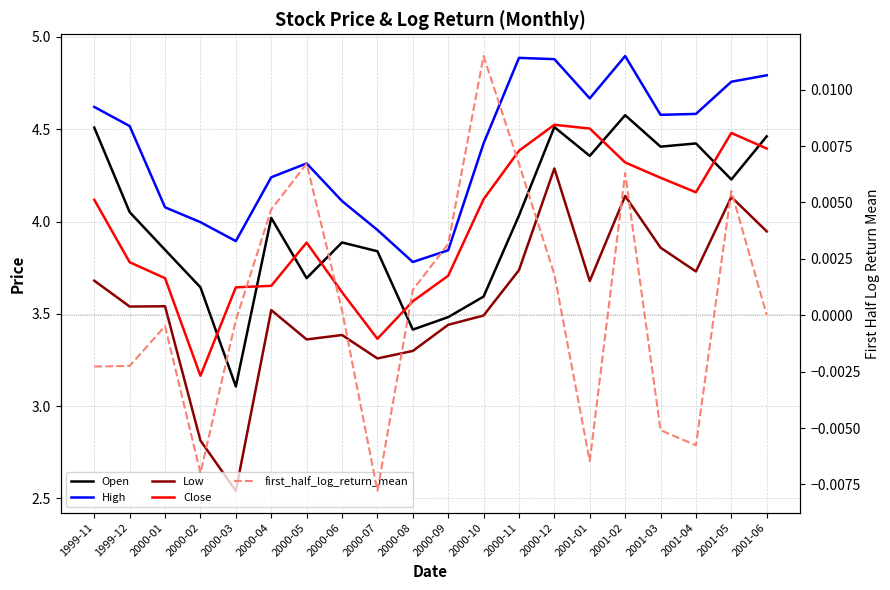

What is the average value of the High series?

4.4